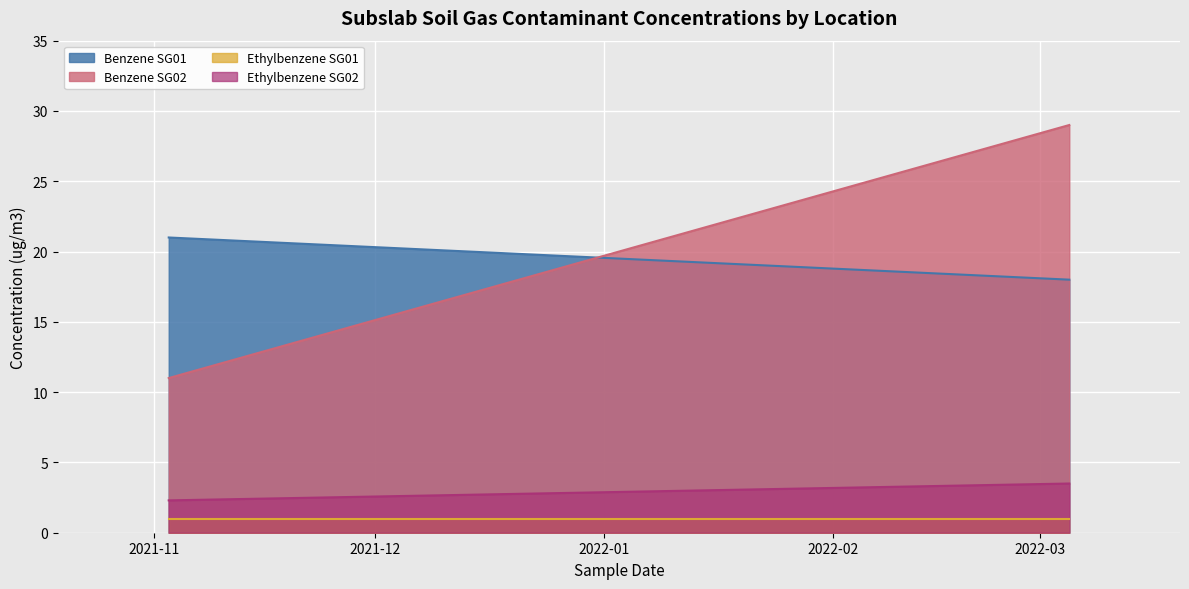

How many categories are shown in the chart?

2